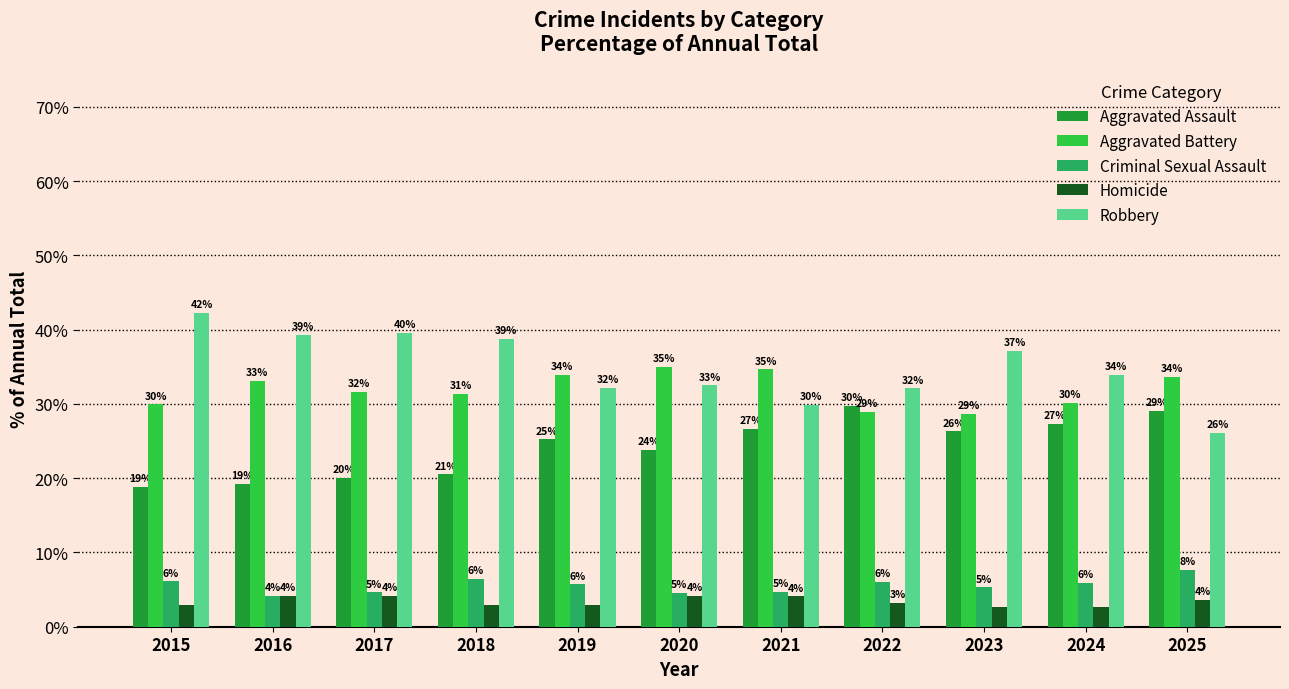

How many groups of bars are there?

11